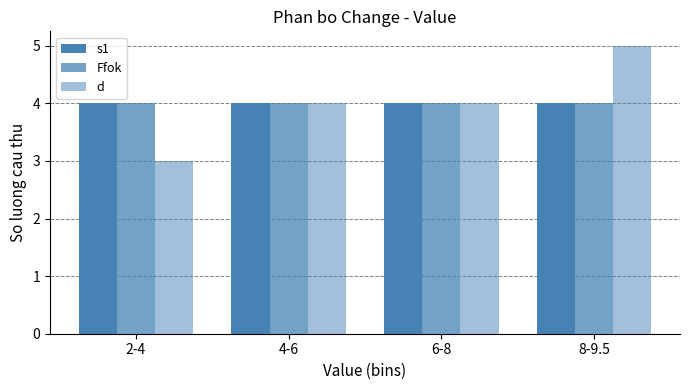

Rank the series at 4-6 from highest to lowest value.

s1, Ffok, d